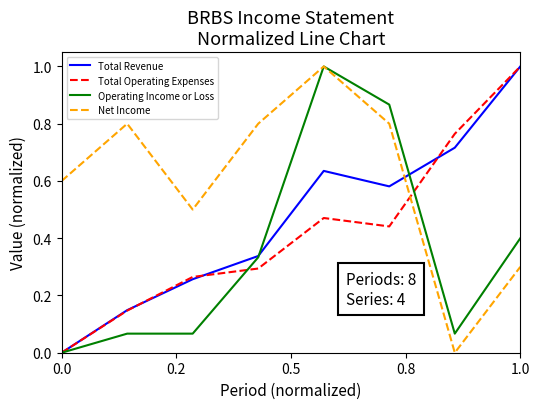

After their last crossing, which series has the higher values: Operating Income or Loss or Total Revenue?

Total Revenue